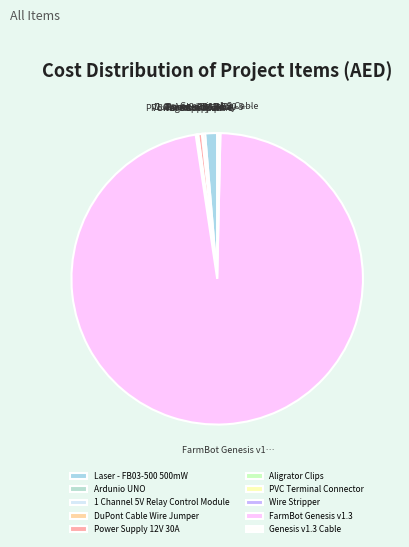

How many segments does this pie chart have?

10